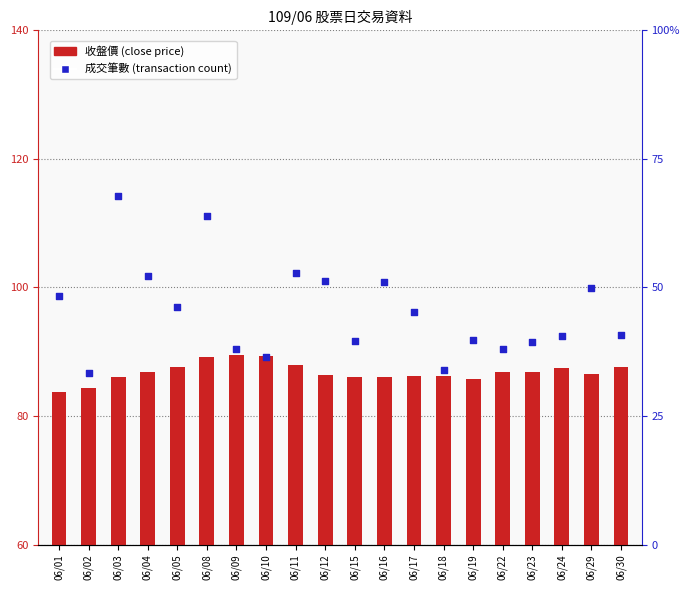

What are all the series names shown in the legend?

收盤價, 成交筆數